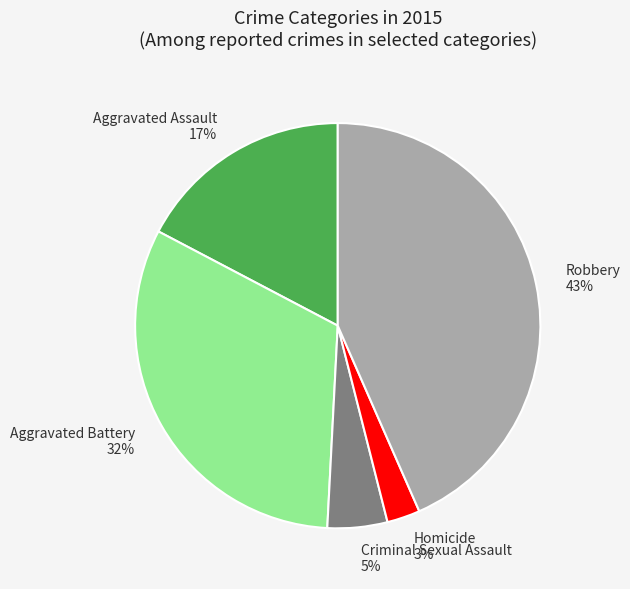

Combined, do Aggravated Assault and Robbery account for over 50%?

Yes